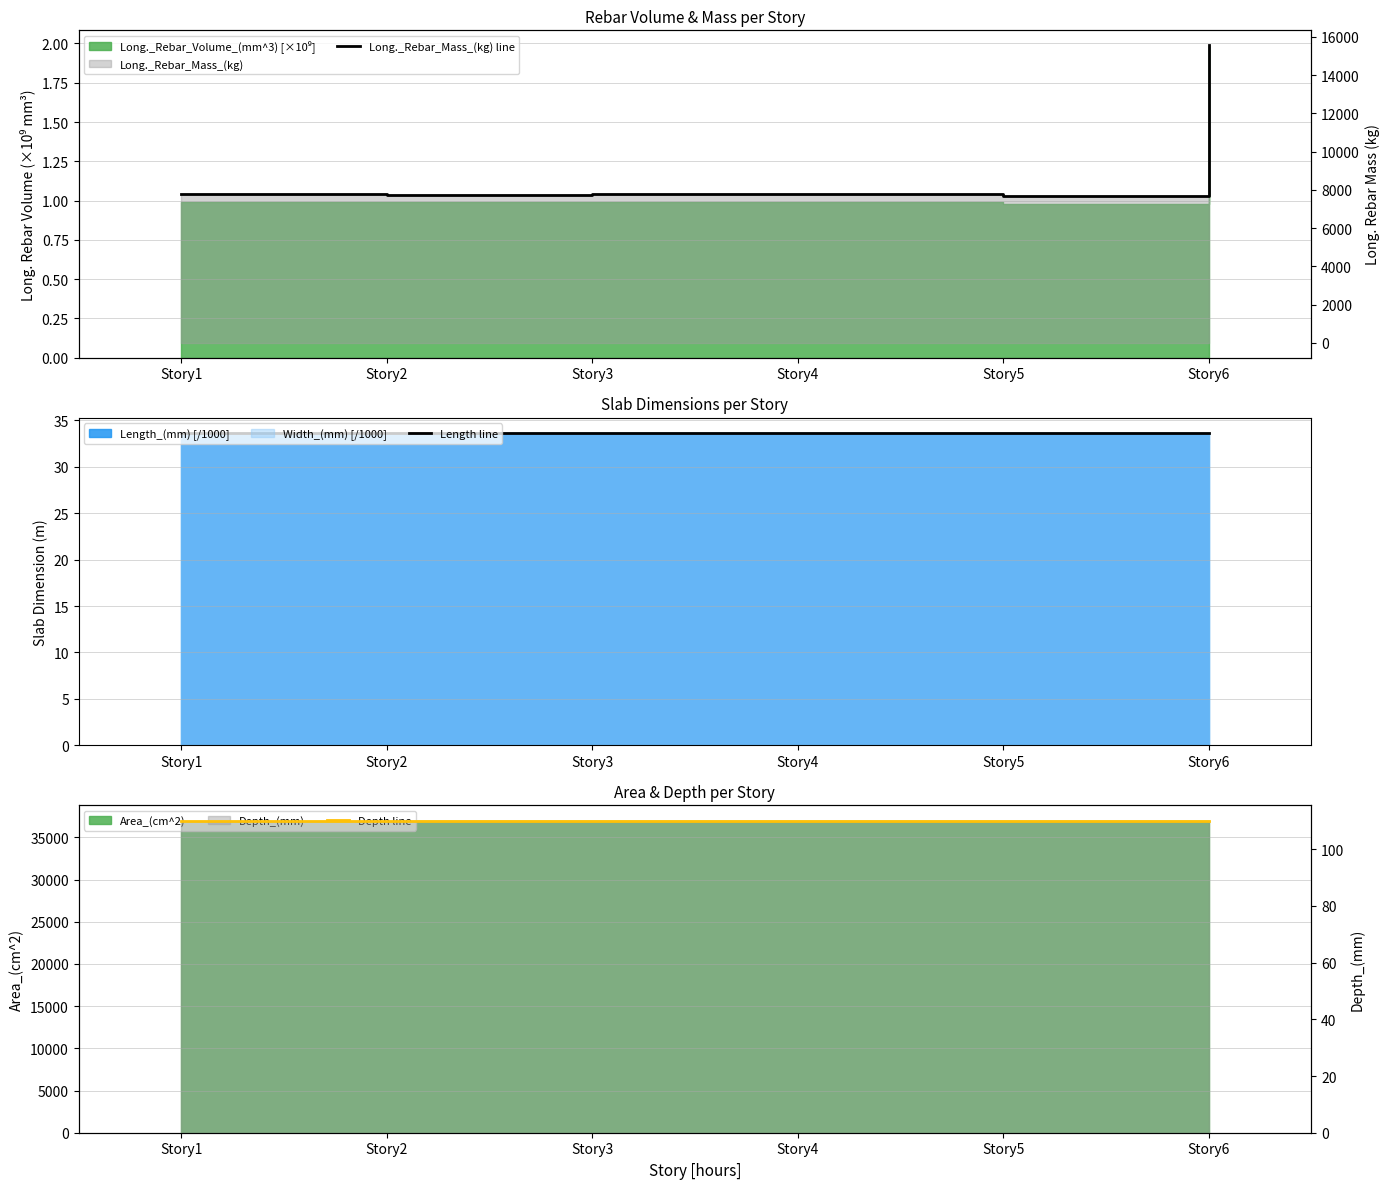

True or false: Long._Rebar_Mass_(kg) line has more than 1 points higher than both neighbors.

False